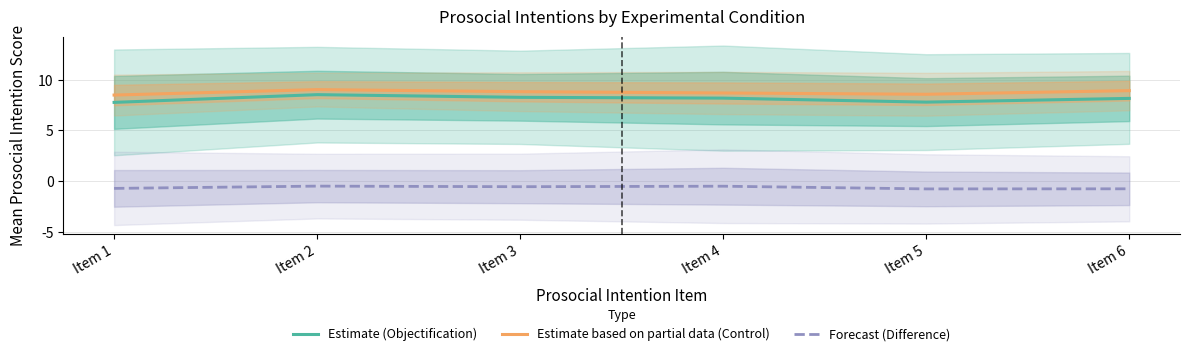

True or false: Forecast (Difference) and Estimate (Objectification) cross at least once.

False